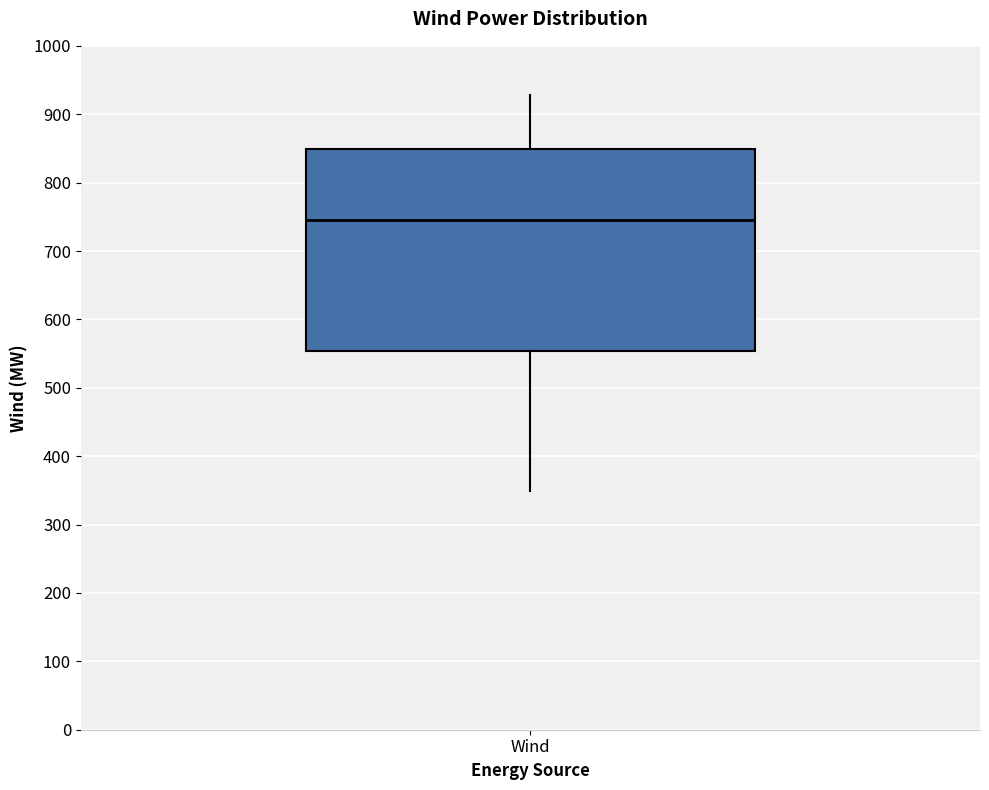

Where is the lower edge of the box for Wind on the y-axis? The values are not printed on the chart, so give them approximately, as read against the axis.

550